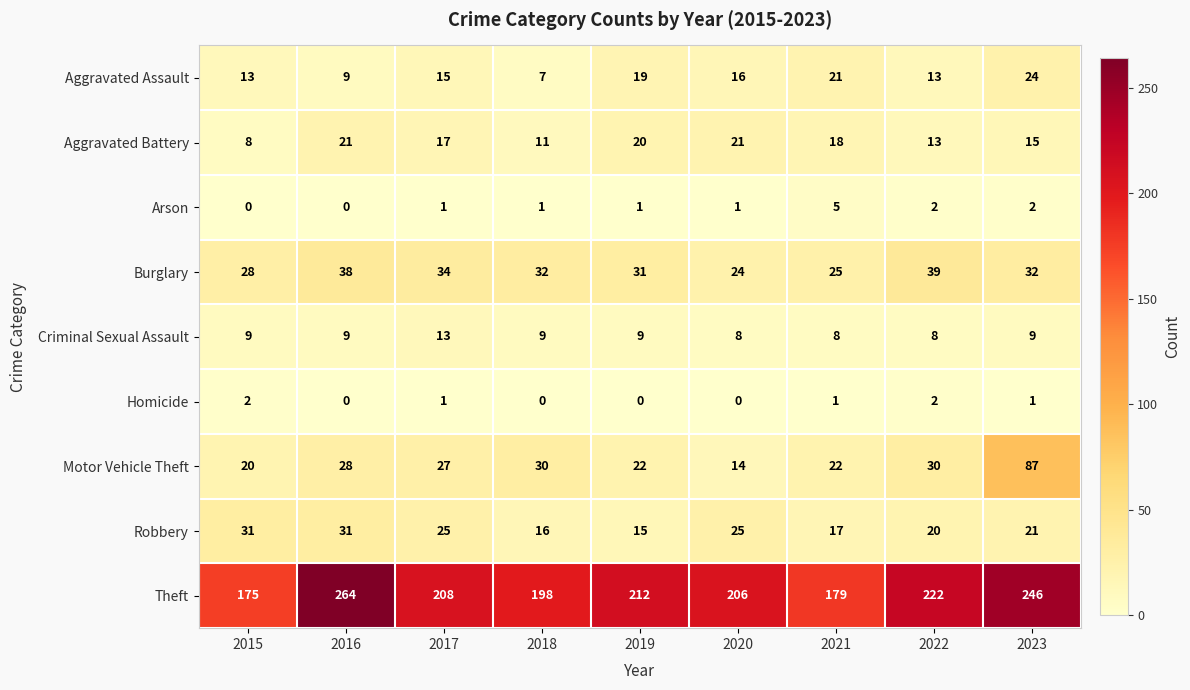

What is the spread (max minus min) of values at 2022?

220